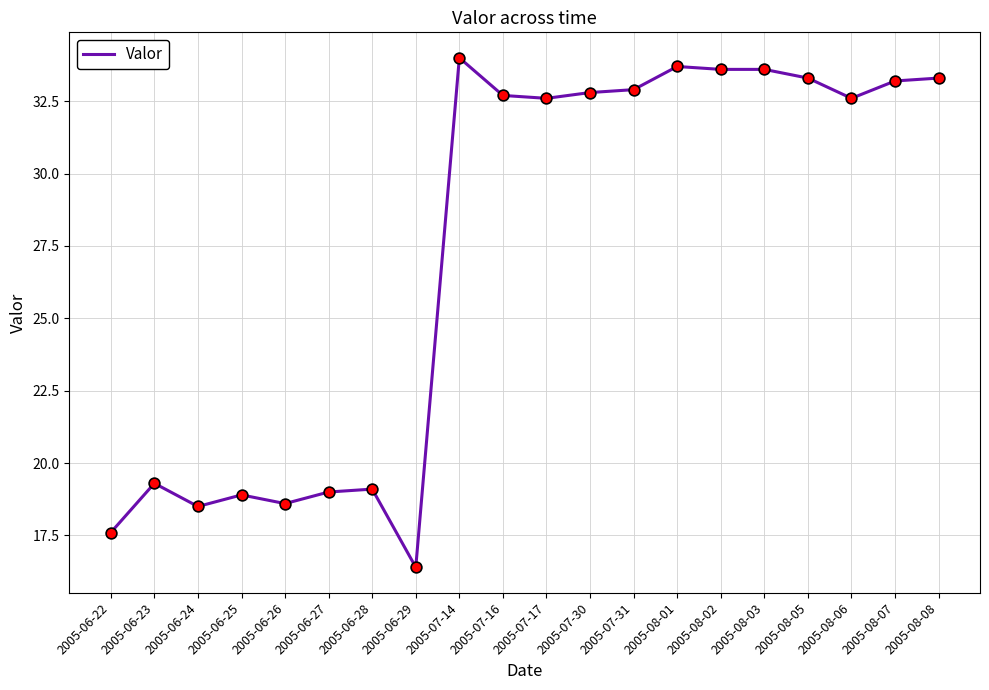

Which has a higher value, 2005-07-31 or 2005-07-17?

2005-07-31